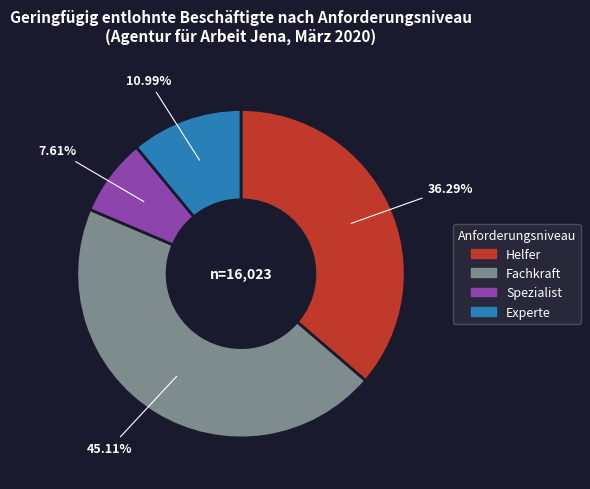

Which category has the smallest portion of the pie?

Spezialist